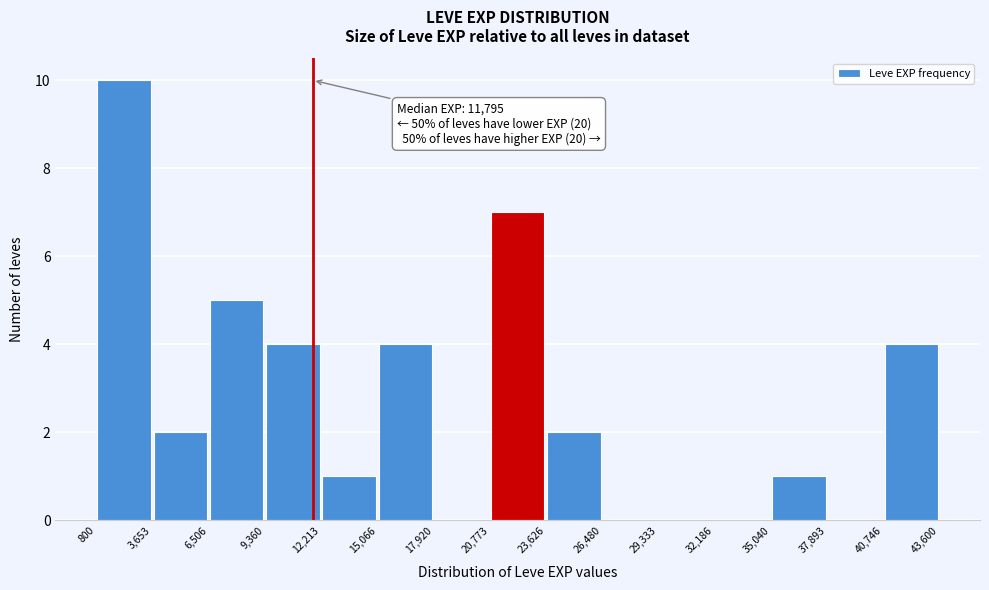

Over which range of the x-axis is the bar tallest?

800 to 3,653